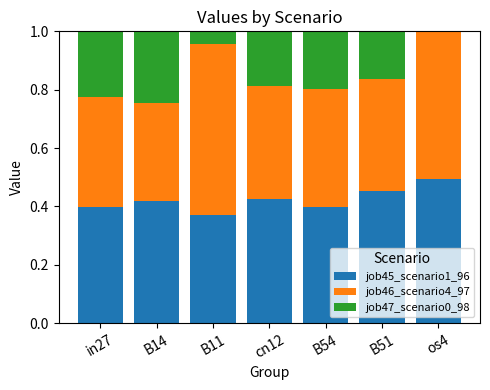

What is the total value across all series at B51?

1.0